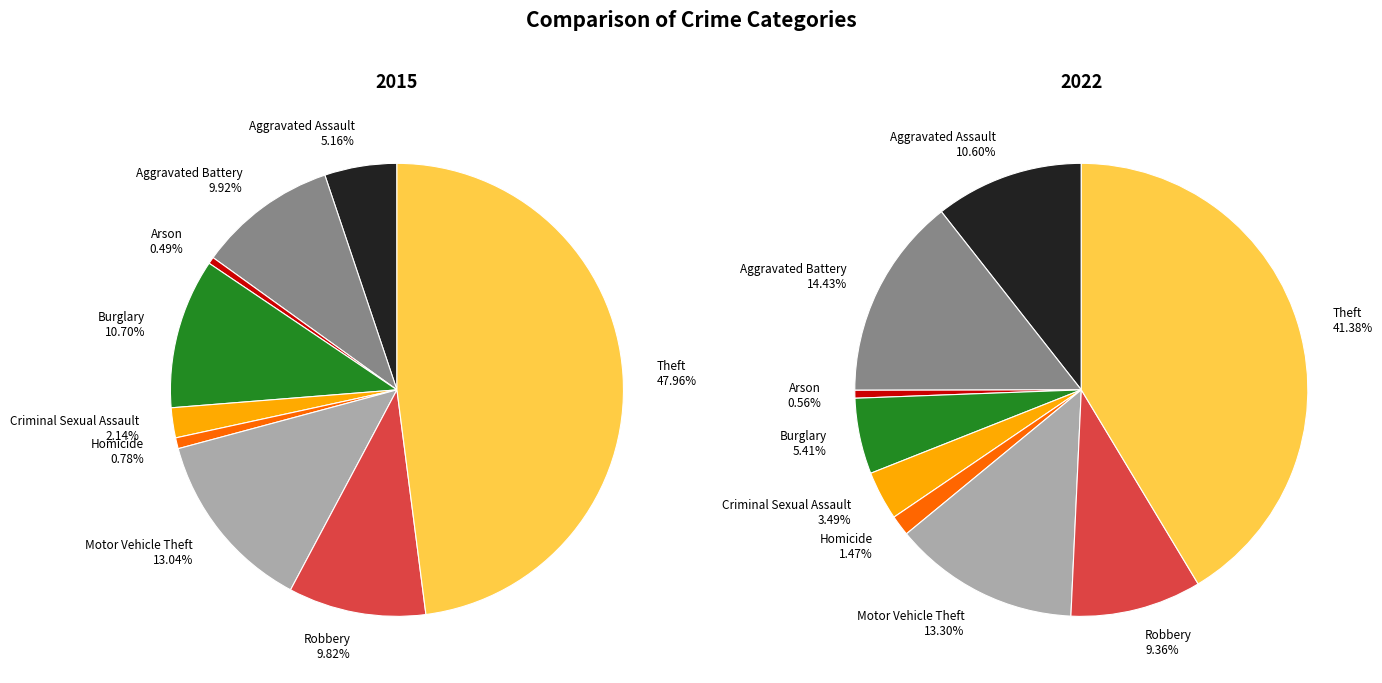

To the nearest percent, what is the combined percentage of Robbery and Homicide?

11%